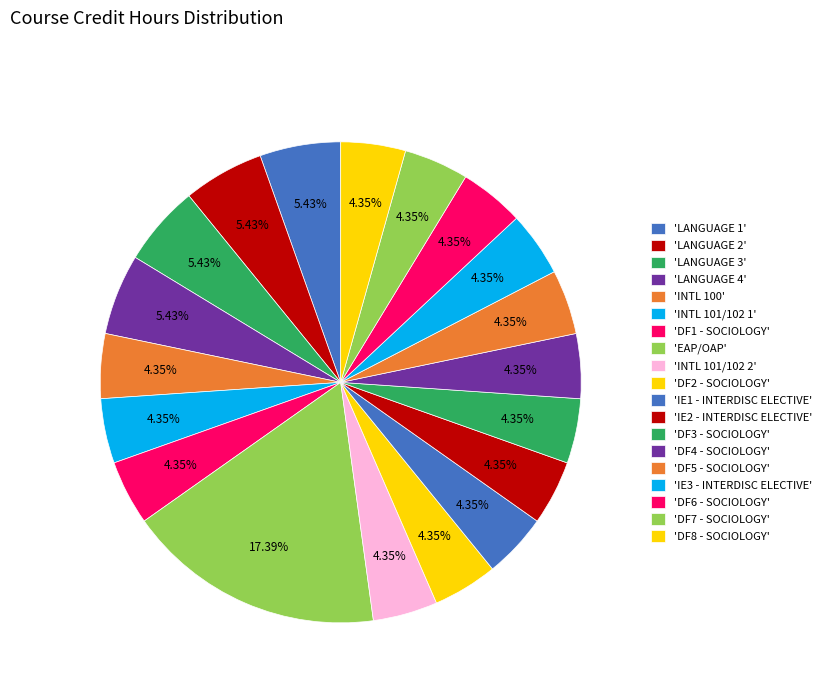

Count the number of slices in the pie.

19